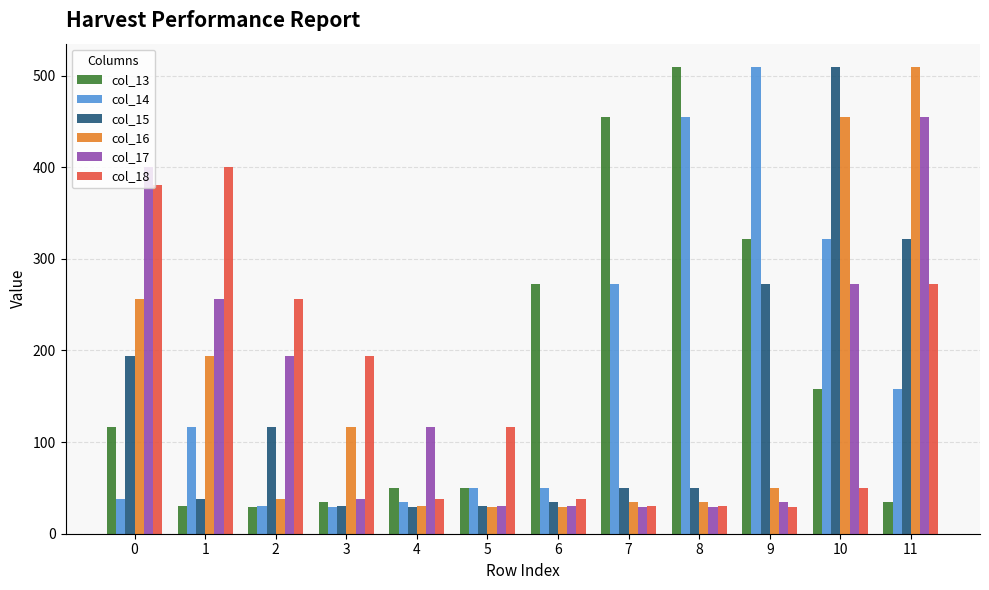

What are all the series names shown in the legend?

col_13, col_14, col_15, col_16, col_17, col_18